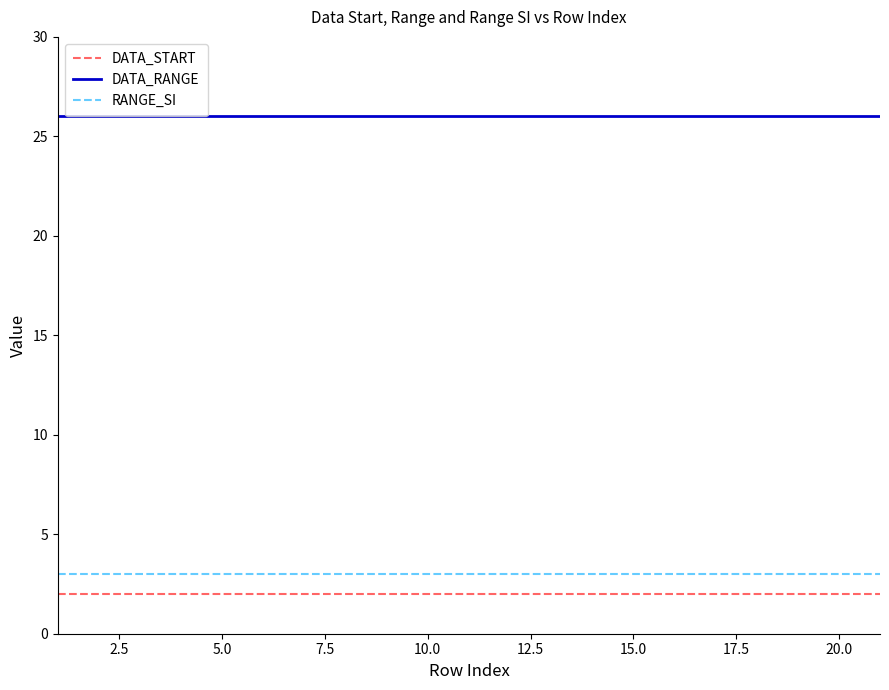

True or false: DATA_RANGE and RANGE_SI cross at least once.

False